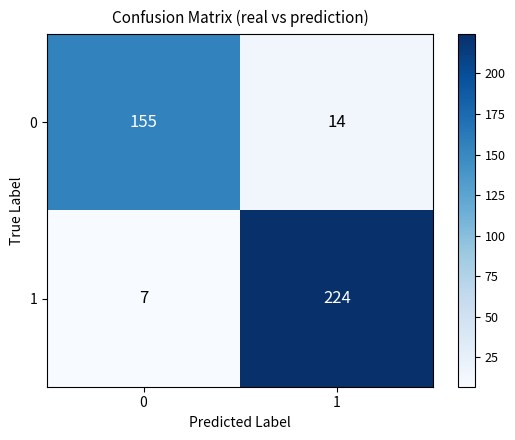

What is the total value across all series at 0?

162